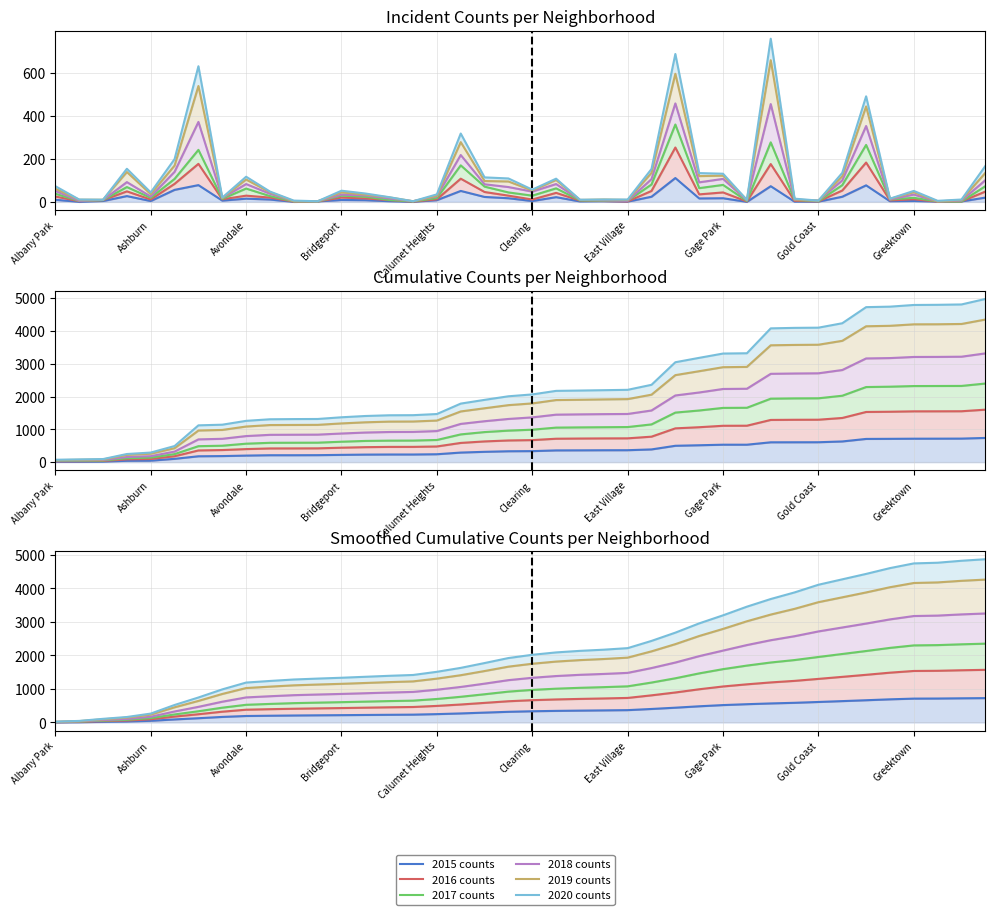

What is the sum of the 2015 values at Douglas and Garfield Park?

95